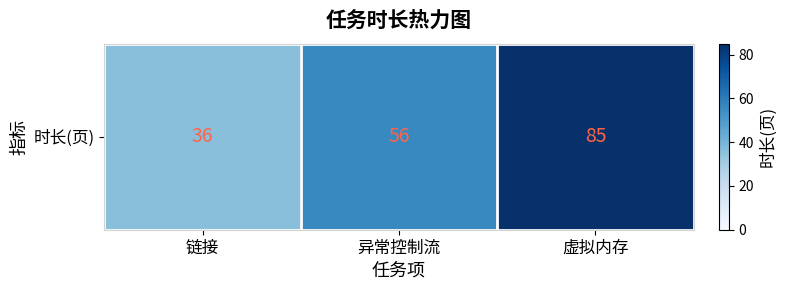

List the labels in order of value, smallest first.

链接, 异常控制流, 虚拟内存